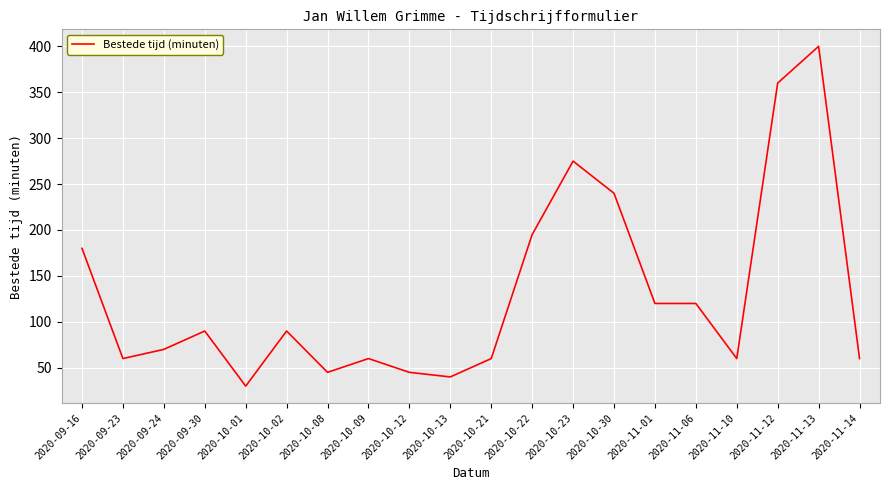

How many lines are shown in the chart?

1